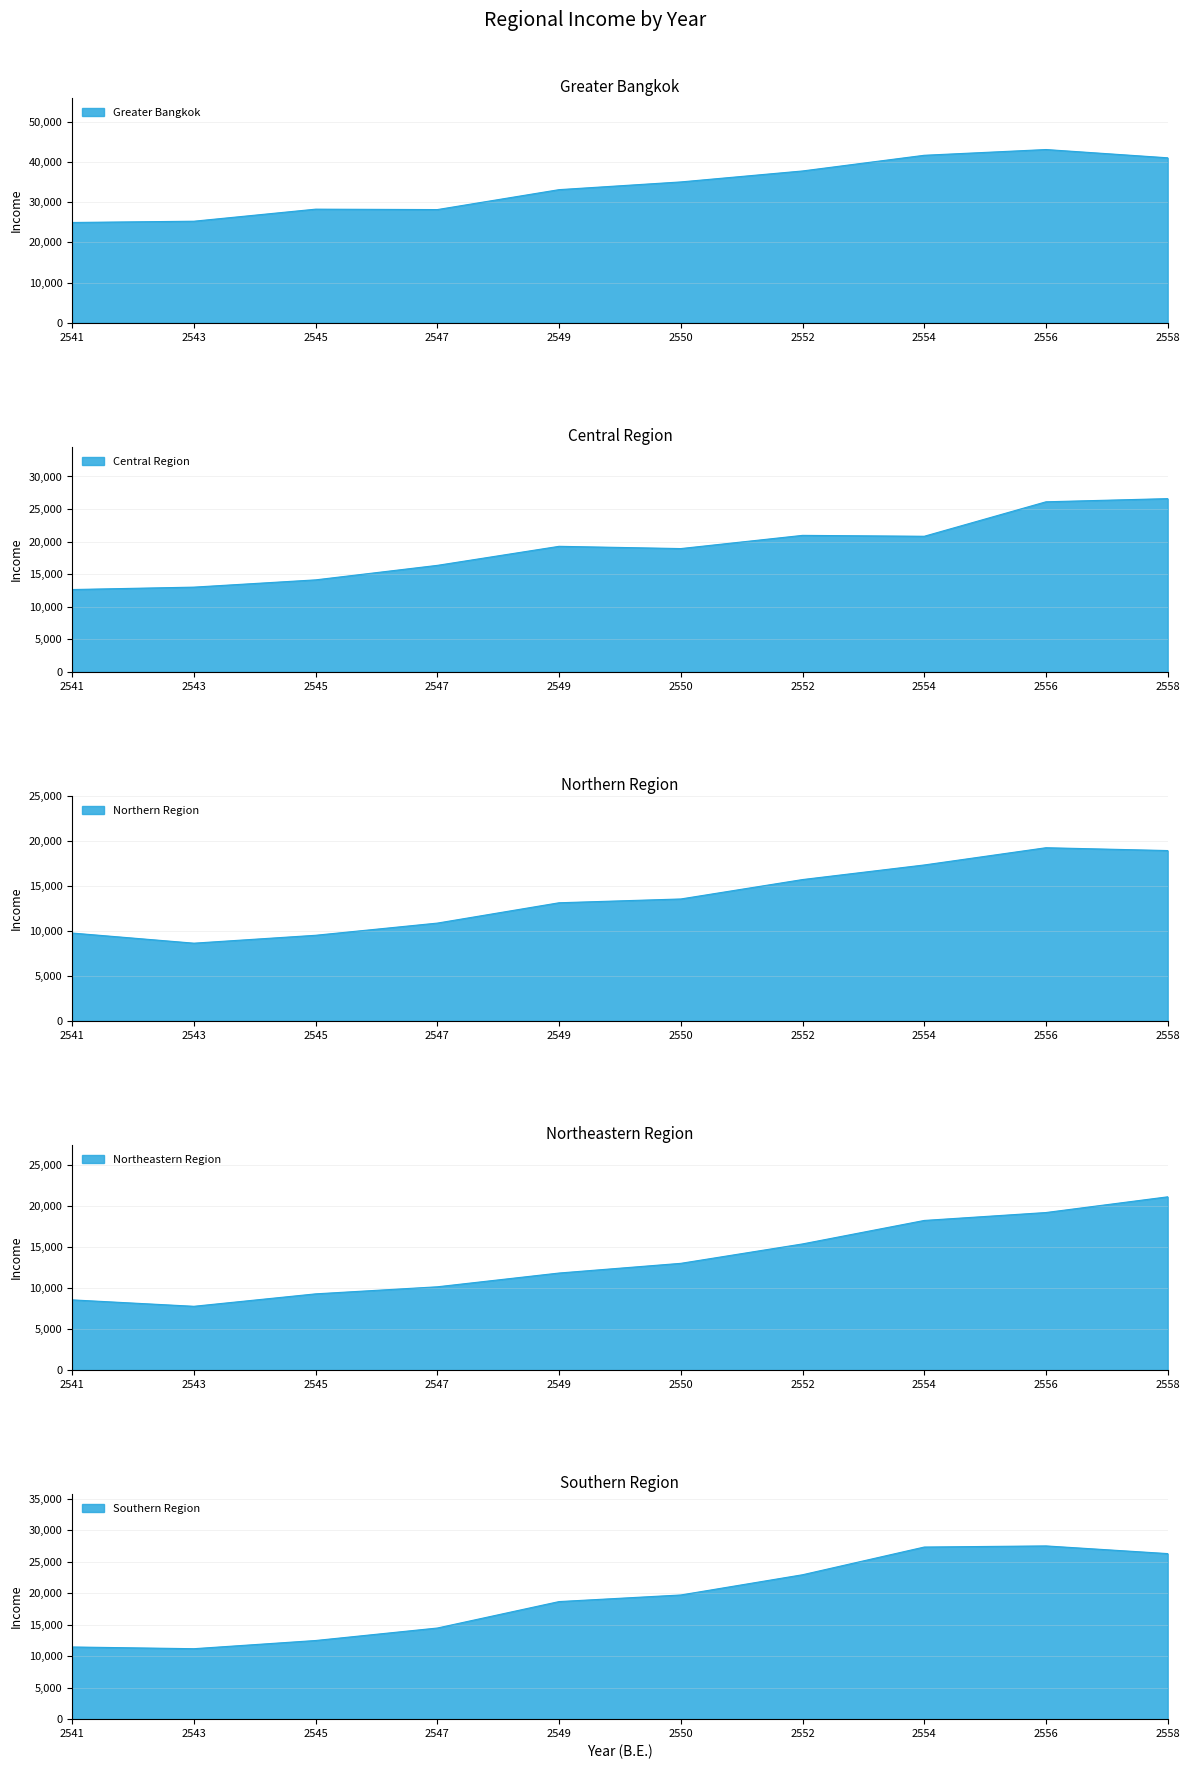

Which series has the largest total across all categories?

Greater Bangkok